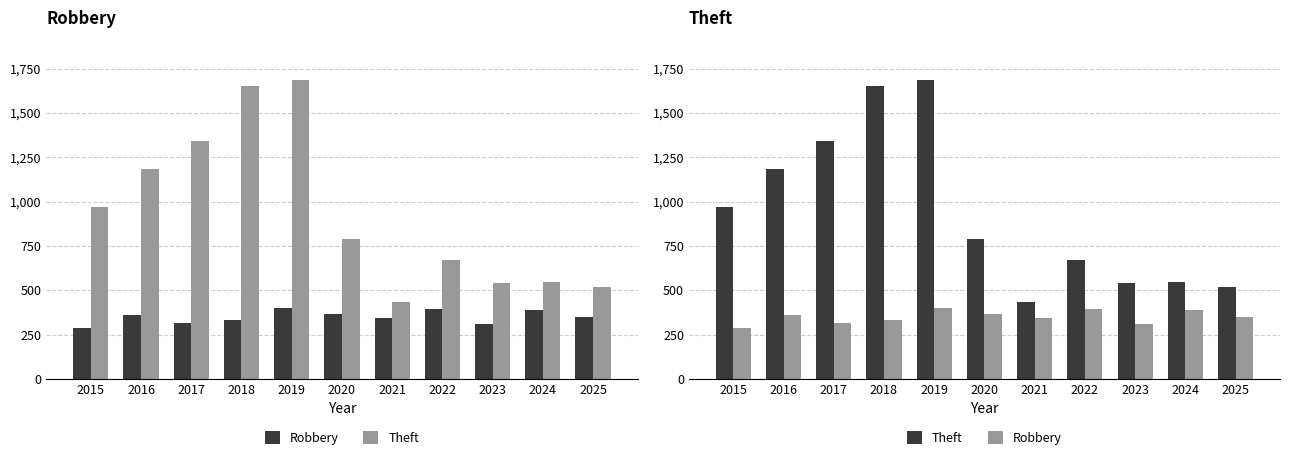

Which series has the largest total across all categories?

Theft